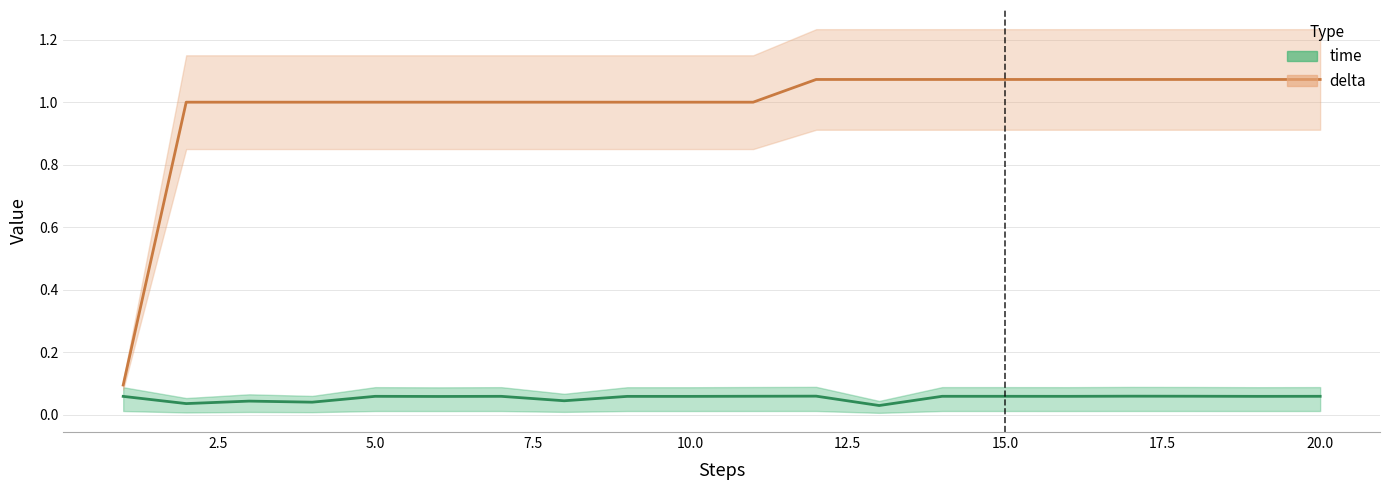

Reading left to right, what are all the values shown in this chart?

time: 1=0.1	2=0.0	3=0.0	4=0.0	5=0.1	6=0.1	7=0.1	8=0.0	9=0.1	10=0.1	11=0.1	12=0.1	13=0.0	14=0.1	15=0.1	16=0.1	17=0.1	18=0.1	19=0.1	20=0.1
delta: 1=0.1	2=1.0	3=1.0	4=1.0	5=1.0	6=1.0	7=1.0	8=1.0	9=1.0	10=1.0	11=1.0	12=1.1	13=1.1	14=1.1	15=1.1	16=1.1	17=1.1	18=1.1	19=1.1	20=1.1